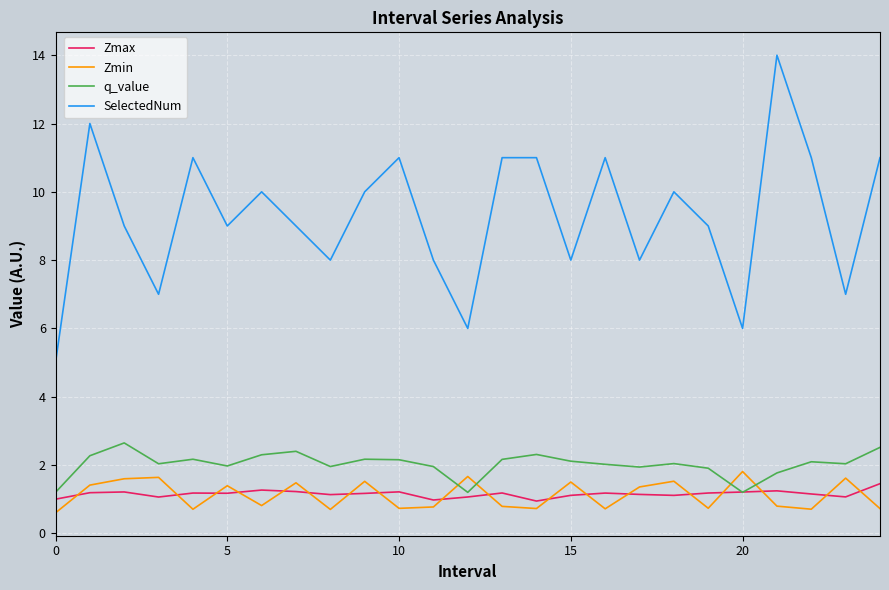

What is the lowest value of the Zmin series?

0.6